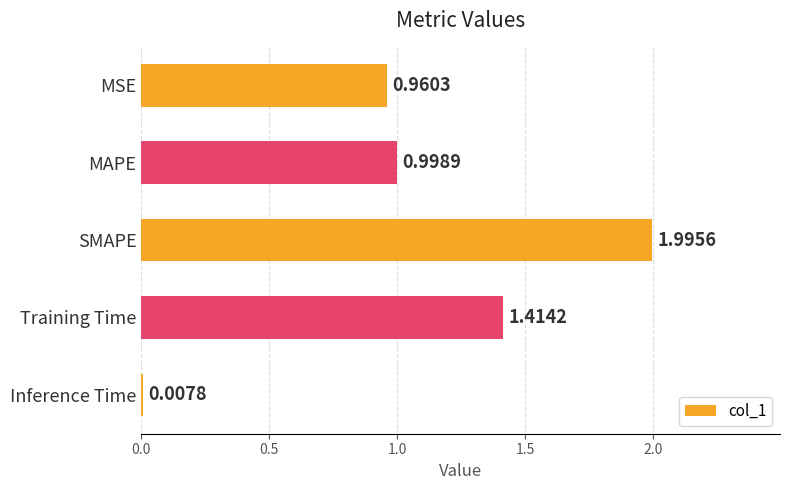

What is the sum of all values?

5.4